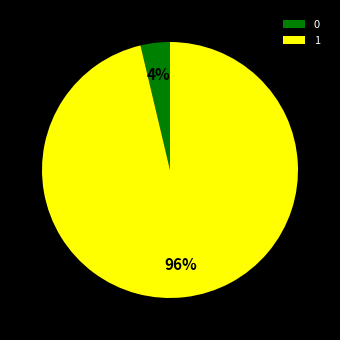

Does any single category account for the majority?

Yes